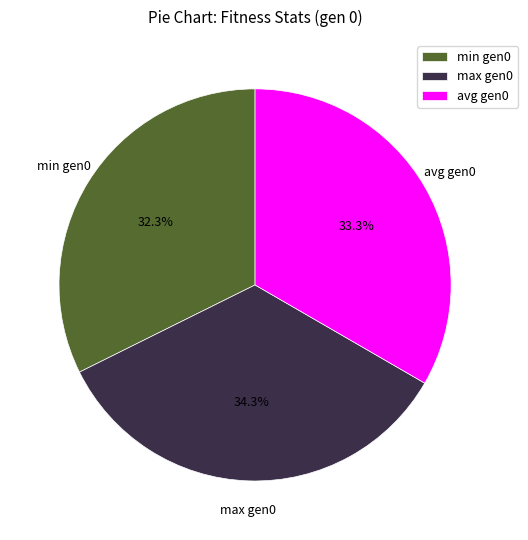

Rank the categories by value from highest to lowest.

max gen0, avg gen0, min gen0